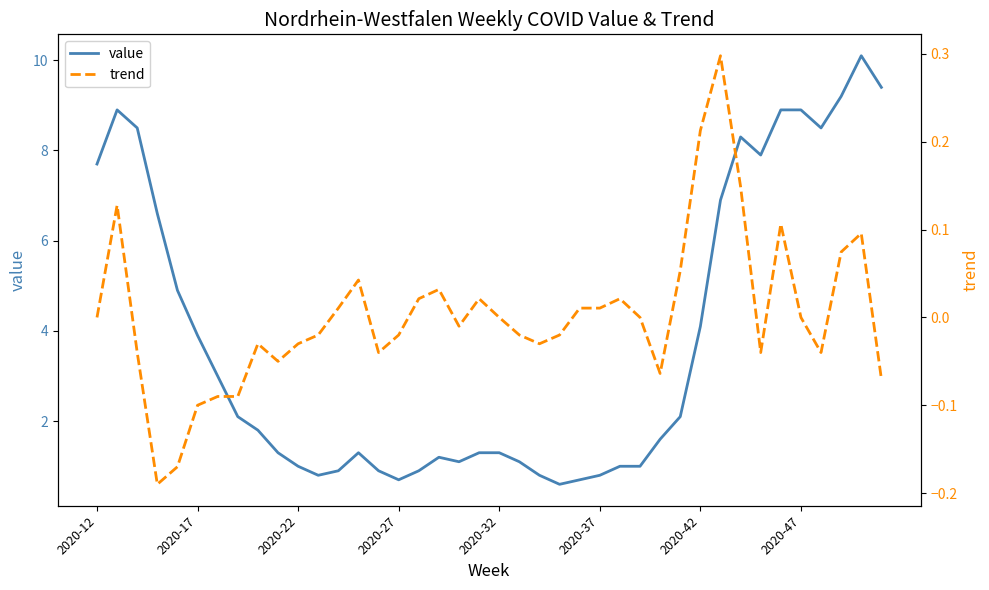

Is this an area chart (filled region under the line)?

No